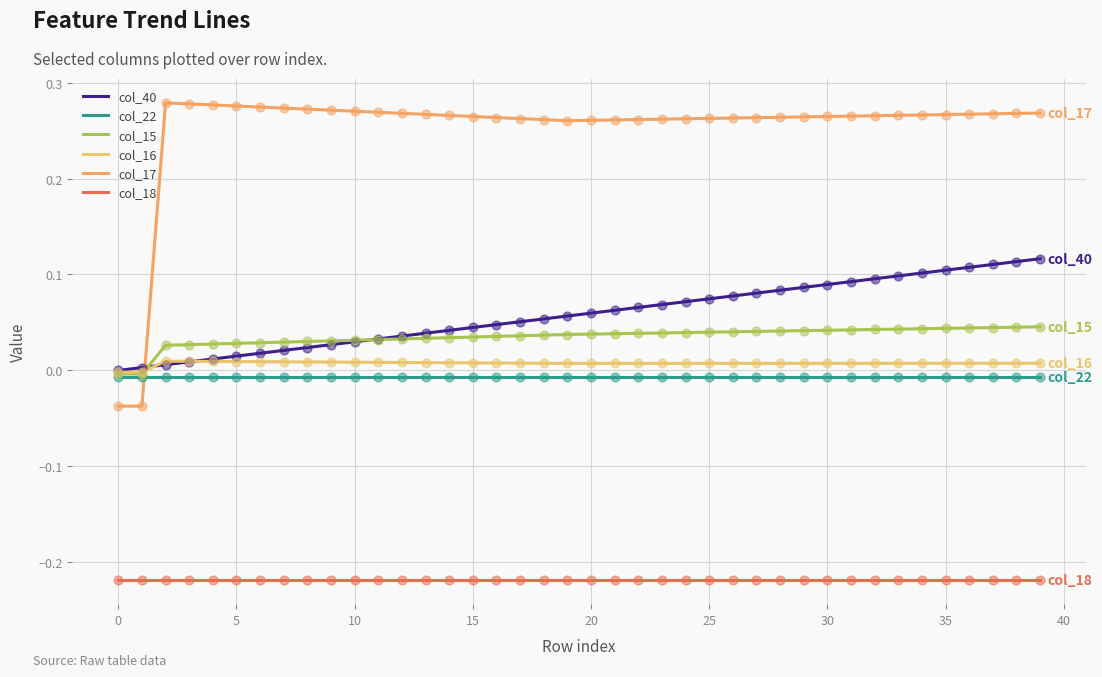

How many lines are shown in the chart?

6